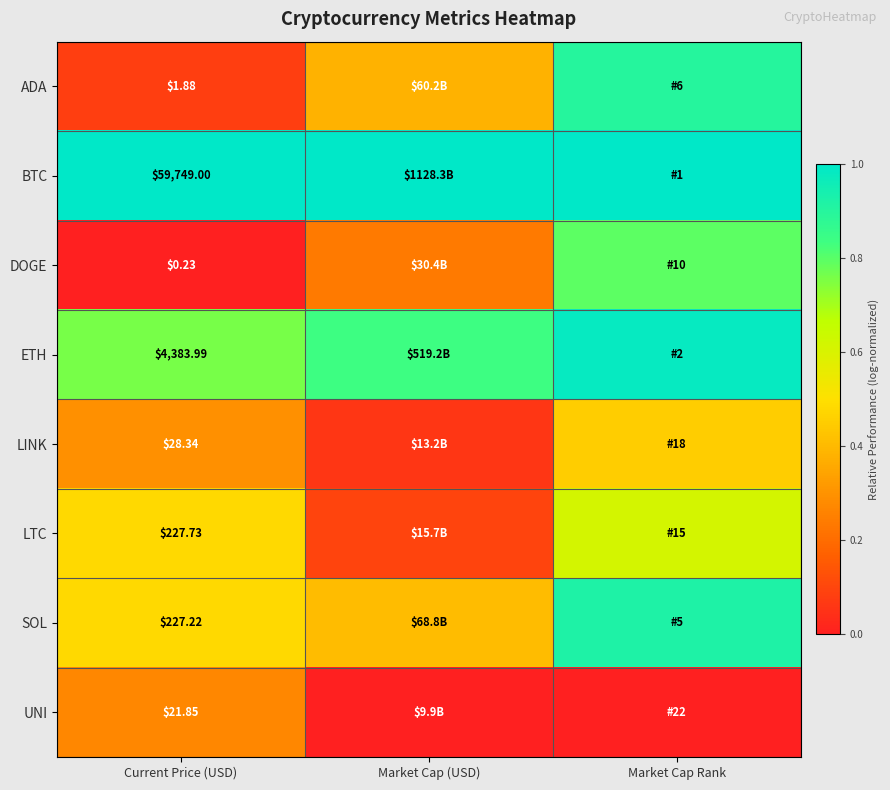

At how many categories does at least one series exceed 0?

3